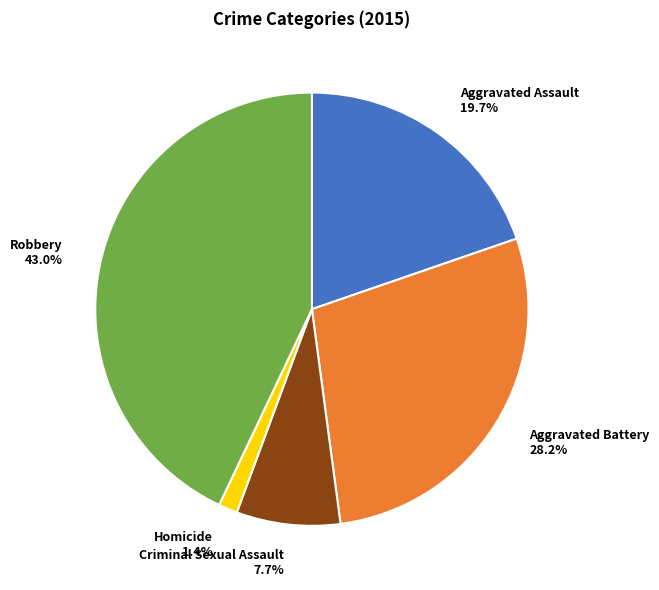

Rank the categories by value from highest to lowest.

Robbery, Aggravated Battery, Aggravated Assault, Criminal Sexual Assault, Homicide